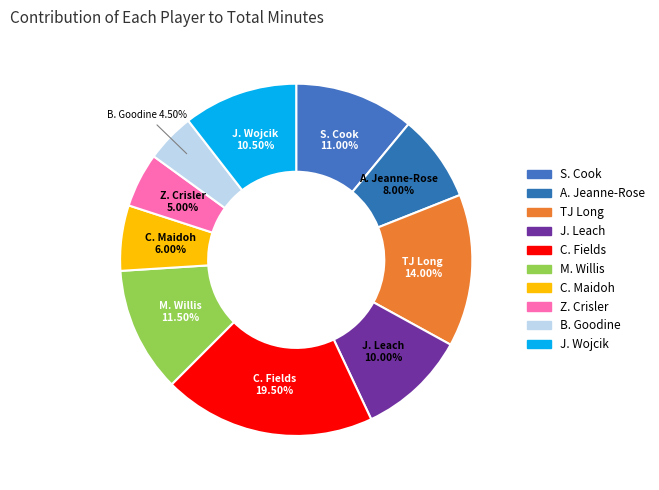

Which category has the biggest portion of the pie?

C. Fields